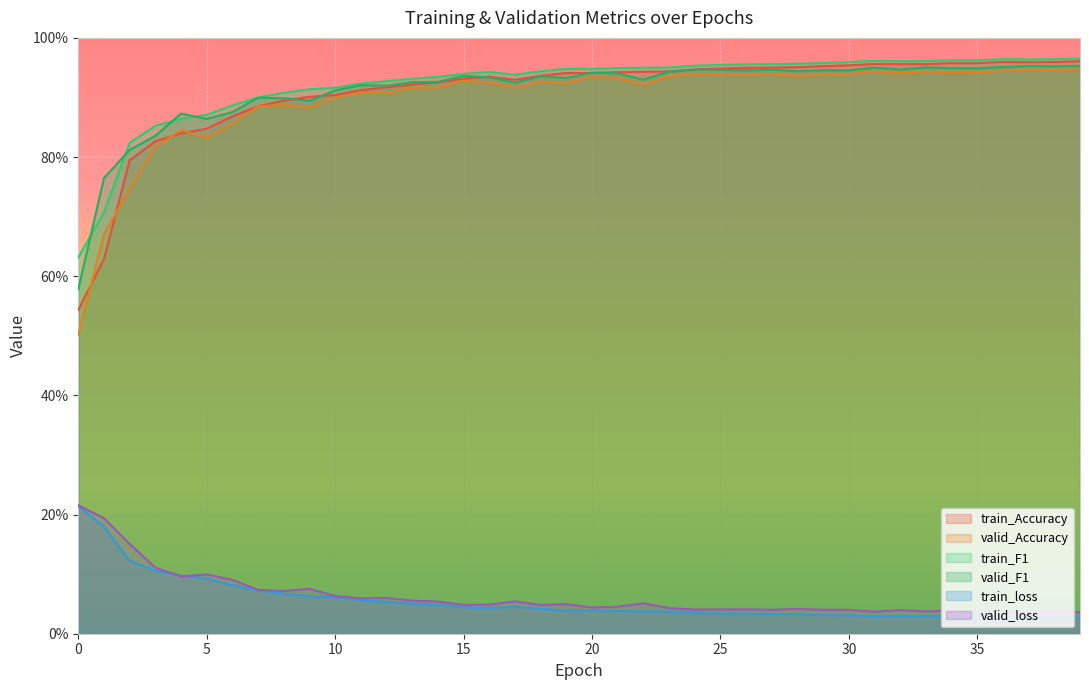

How many interior local valleys does the train_loss series have?

3